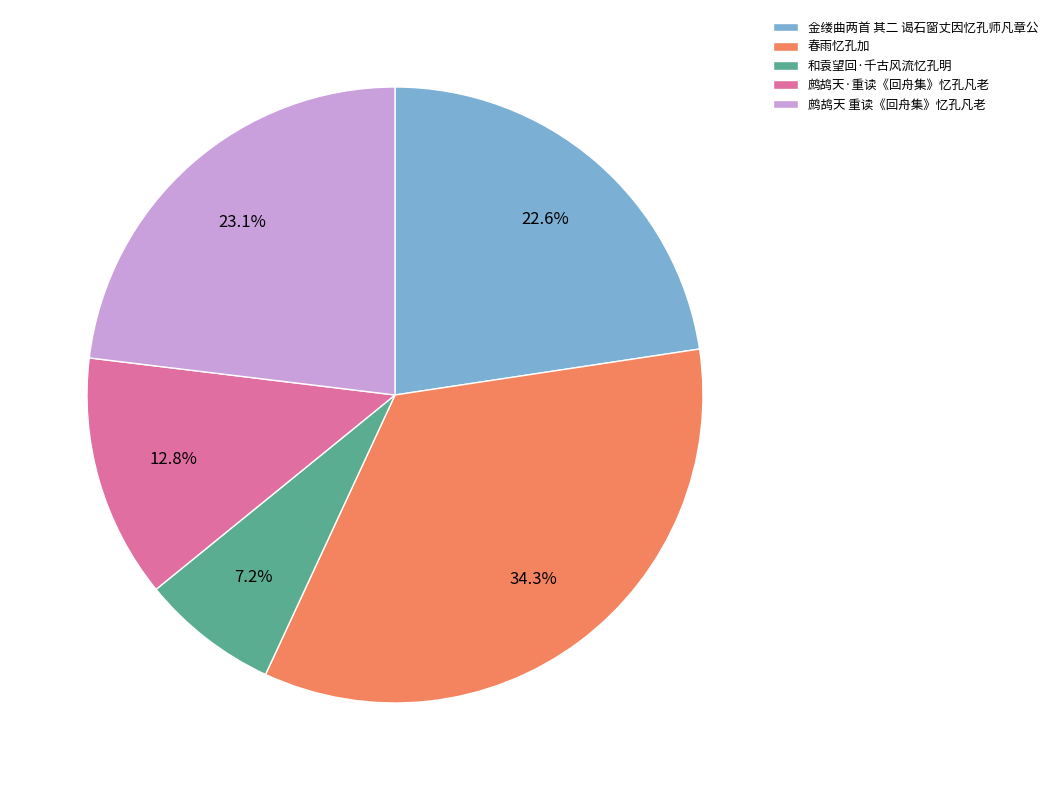

Is 春雨忆孔加 the majority of the pie?

No